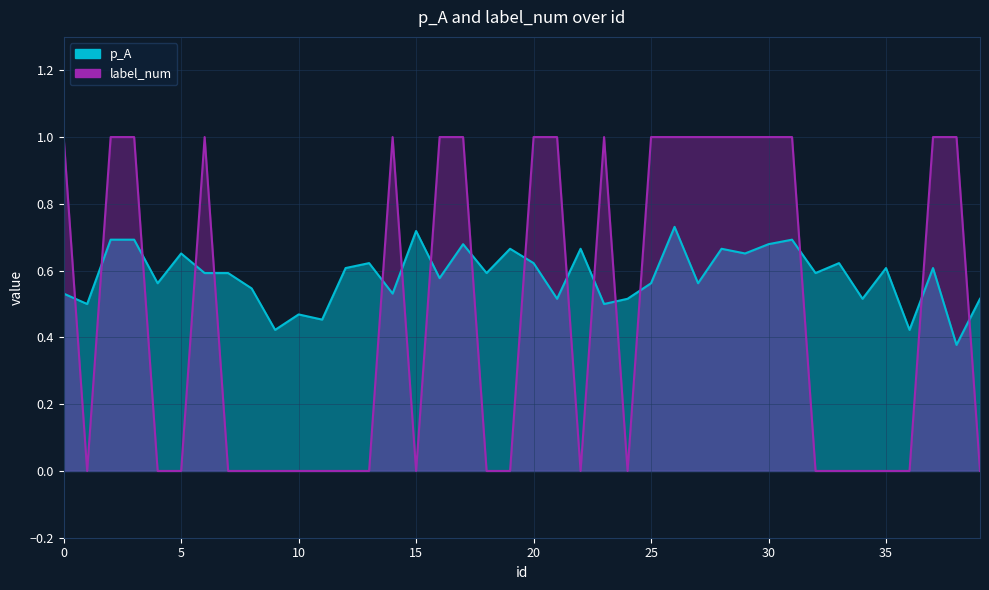

Is it true that p_A equals 0.9 at 13?

False